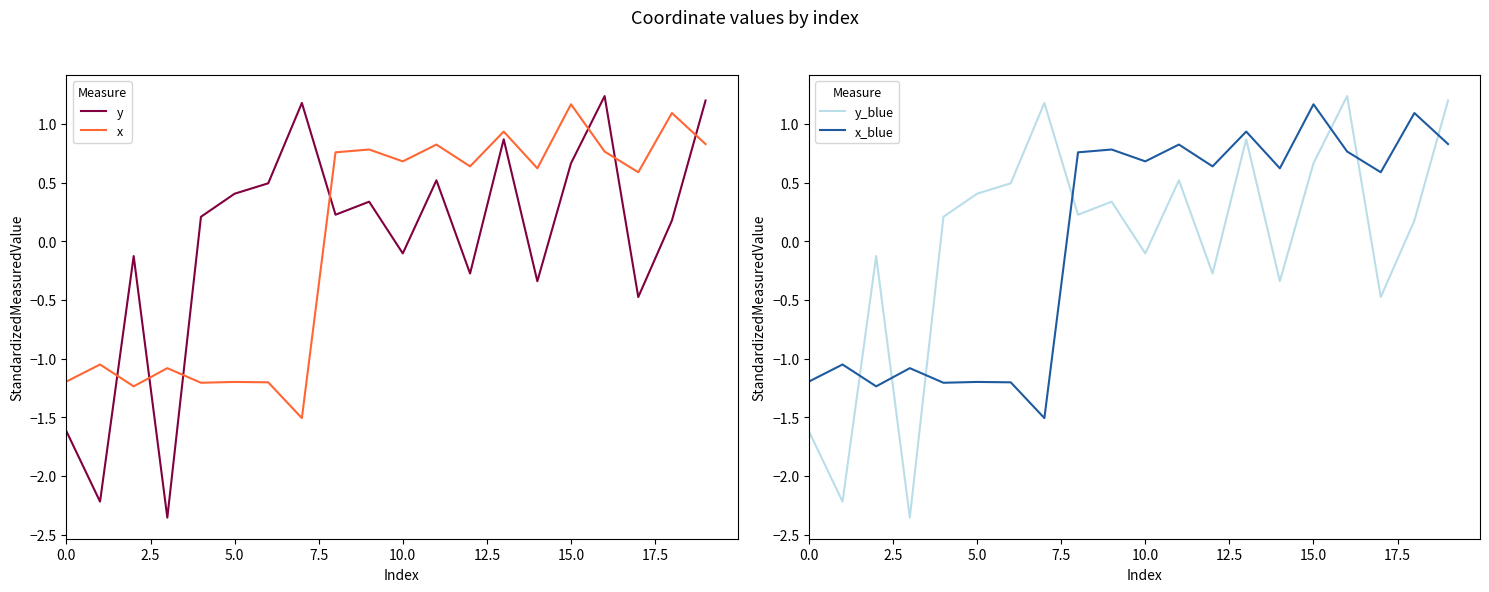

What is the label of the 7th point from the right?

13